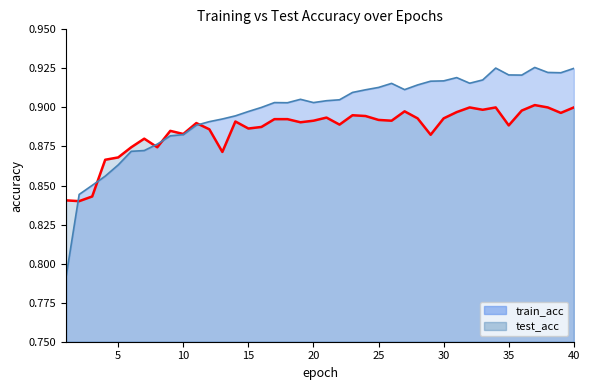

Which series has the largest range (max minus min)?

train_acc